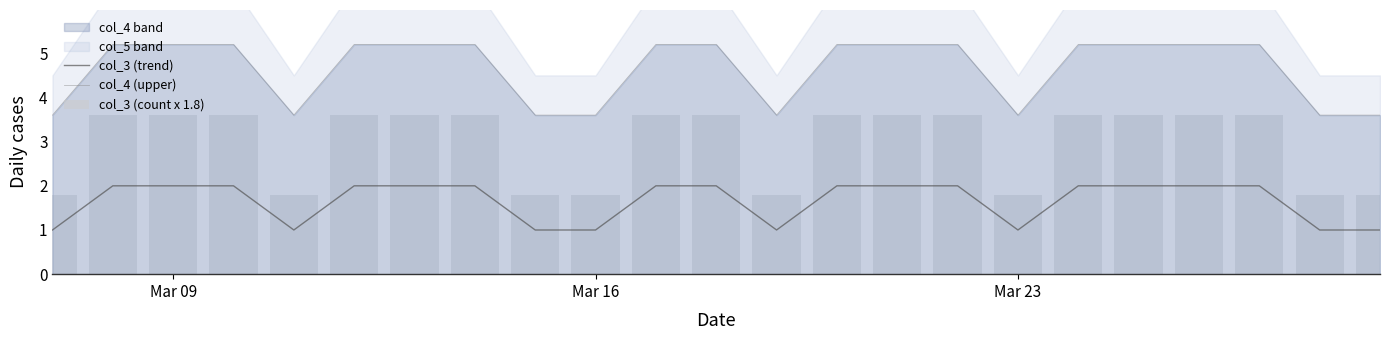

Which series has the widest spread of values?

col_3 (count x 1.8)